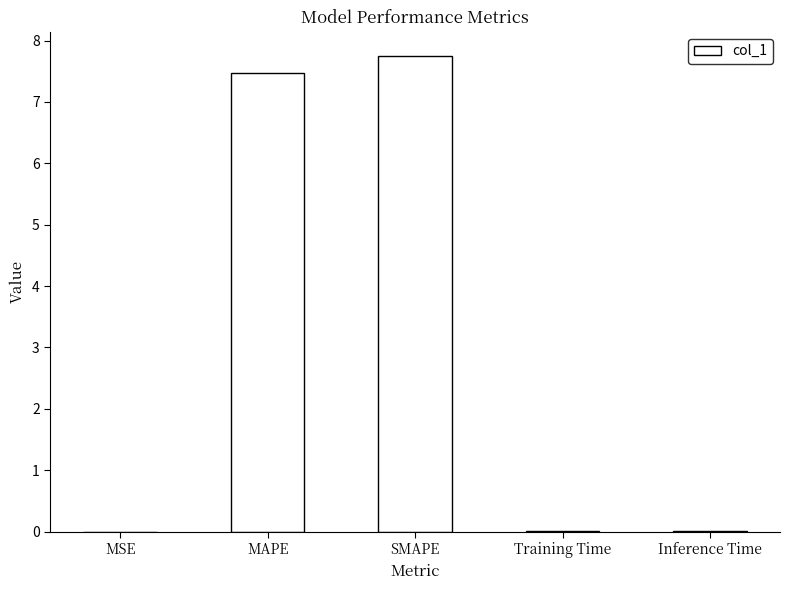

Is it true that the value at MAPE is 7.5?

True